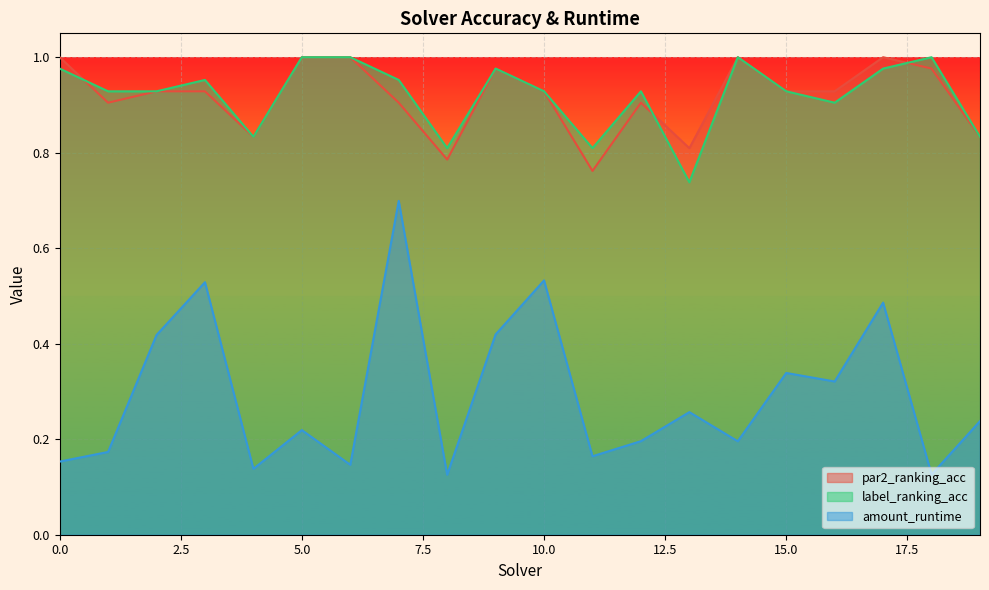

True or false: label_ranking_acc and amount_runtime cross at least once.

False